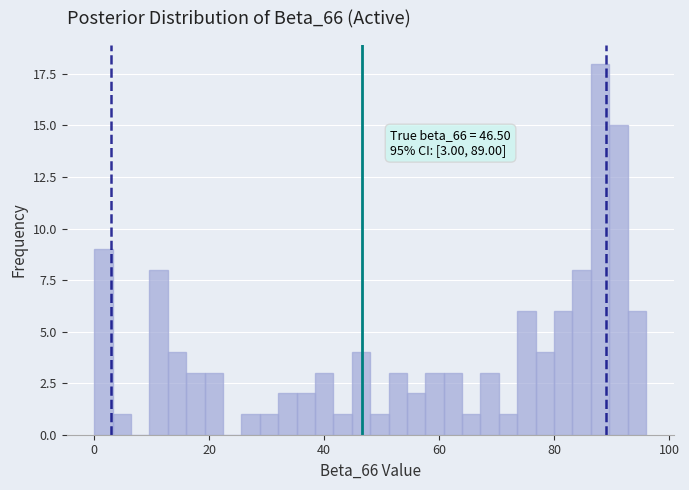

Read against the x-axis, roughly where is the centre of the tallest bar?

88